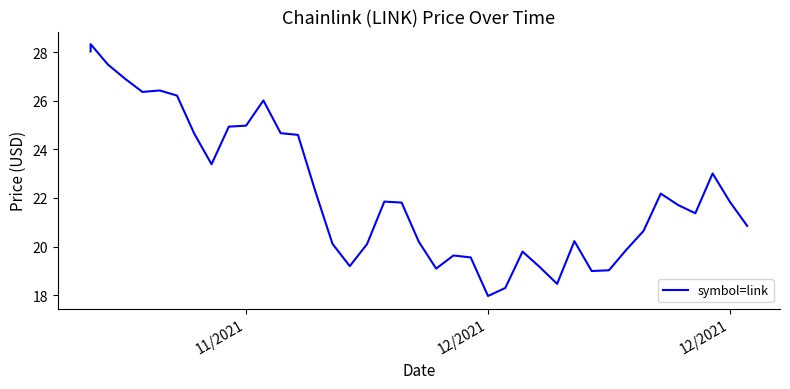

What is the smallest value displayed?

18.0